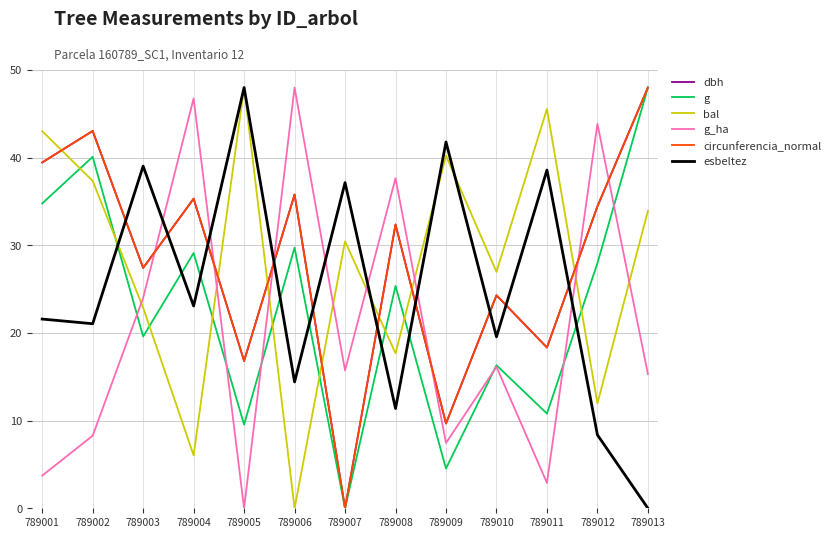

Is the value of g_ha at 789013 greater than the value of g at 789008?

No